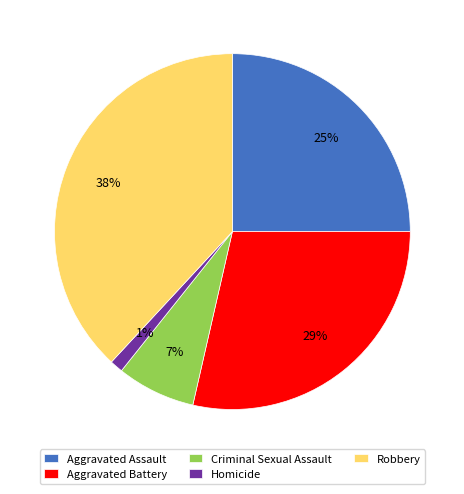

Between Criminal Sexual Assault and Homicide, which is larger?

Criminal Sexual Assault